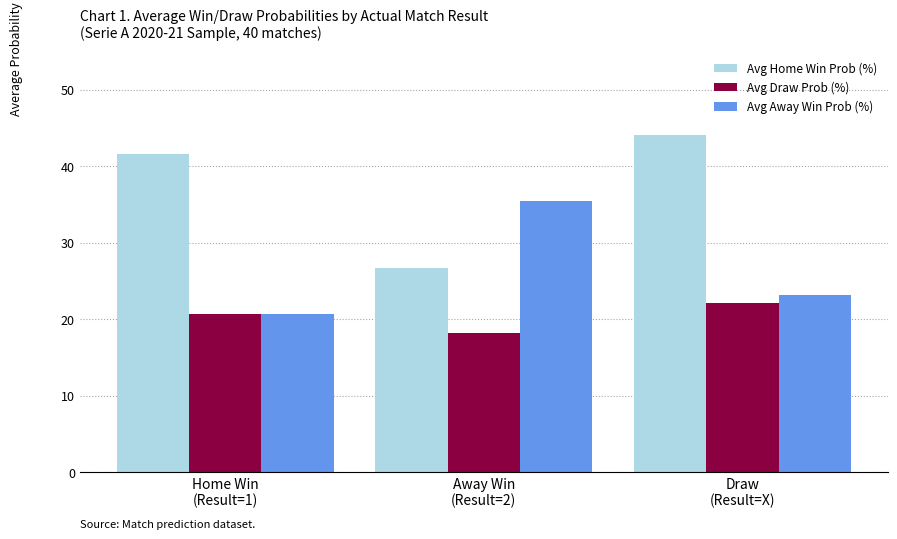

Which series has the widest spread of values?

Avg Home Win Prob (%)